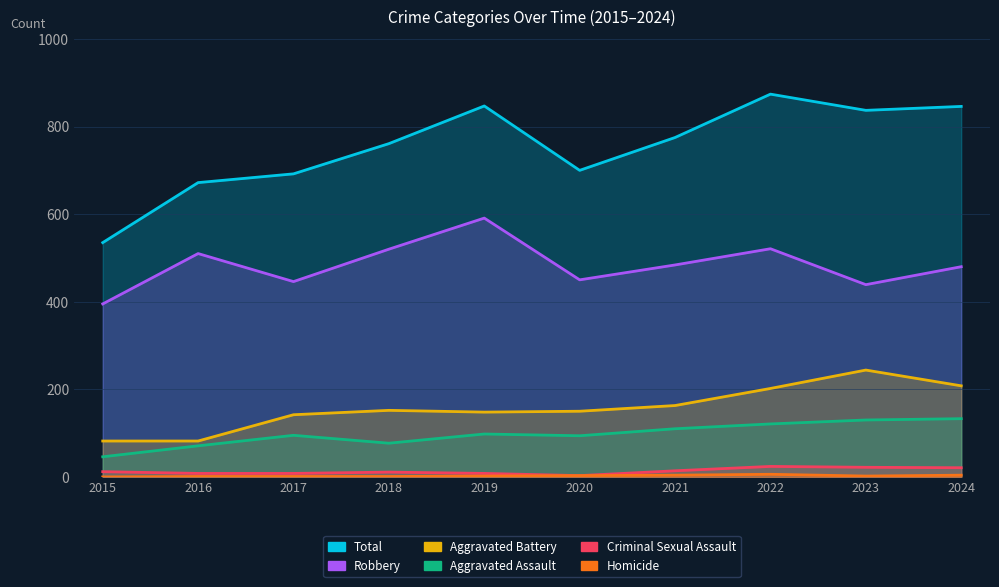

Is it true that Criminal Sexual Assault equals 7 at 2021?

False